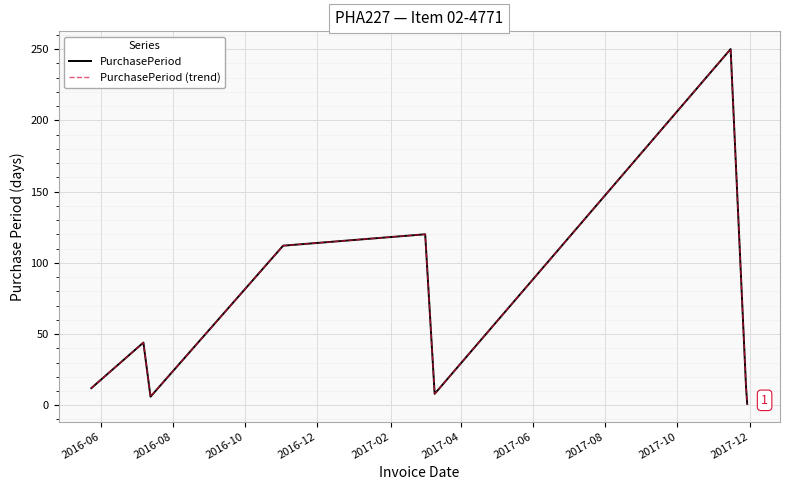

What is the label of the 9th point from the right?

2016-06